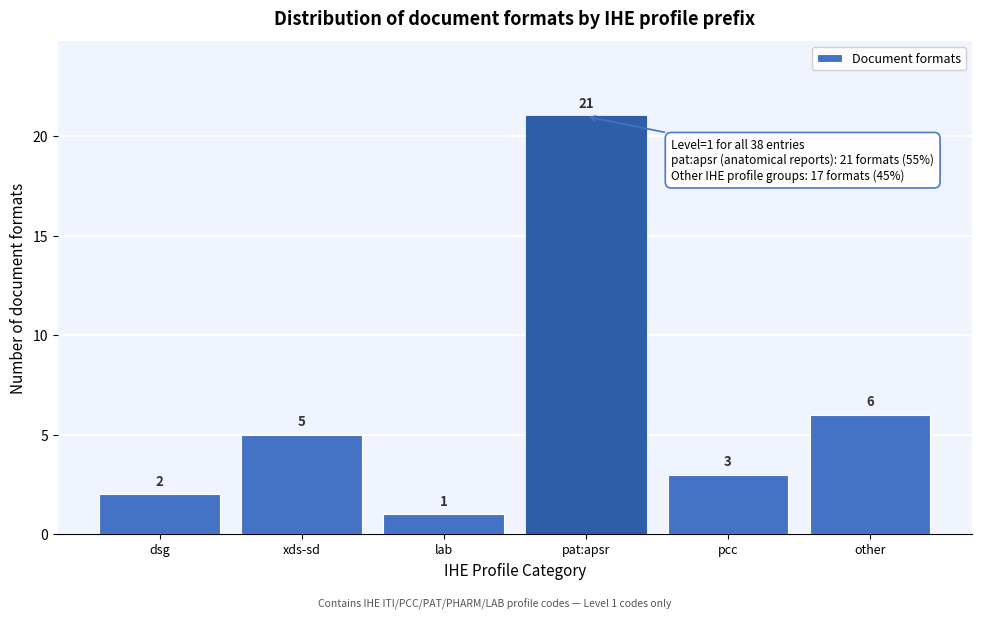

Reading right to left, list all the values displayed in this chart.

6	3	21	1	5	2